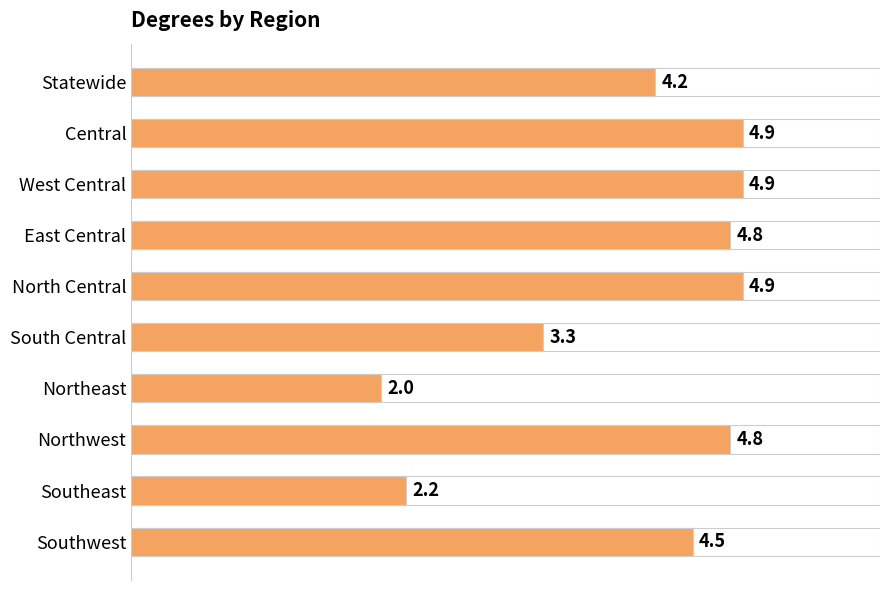

The value at Southwest is 6.7. True or false?

False